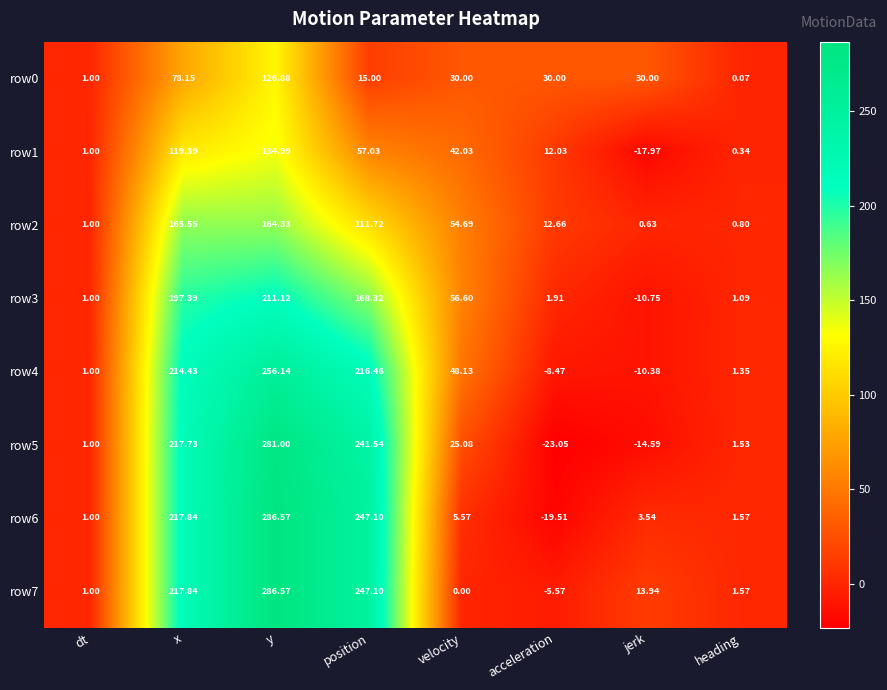

Rank the categories by row1 value from highest to lowest.

y, x, position, velocity, acceleration, dt, heading, jerk